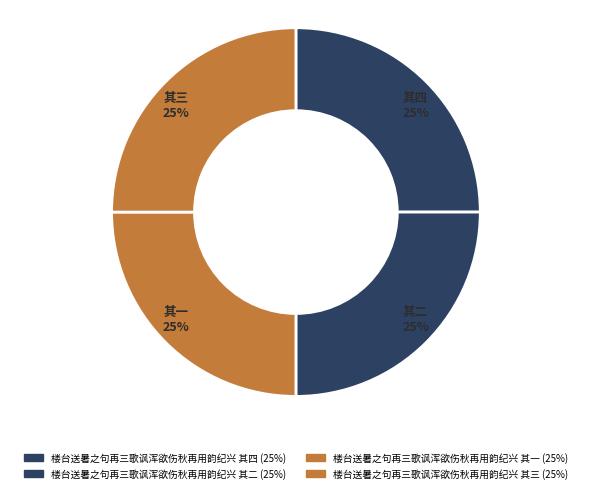

To the nearest percent, what is the average slice percentage?

25%